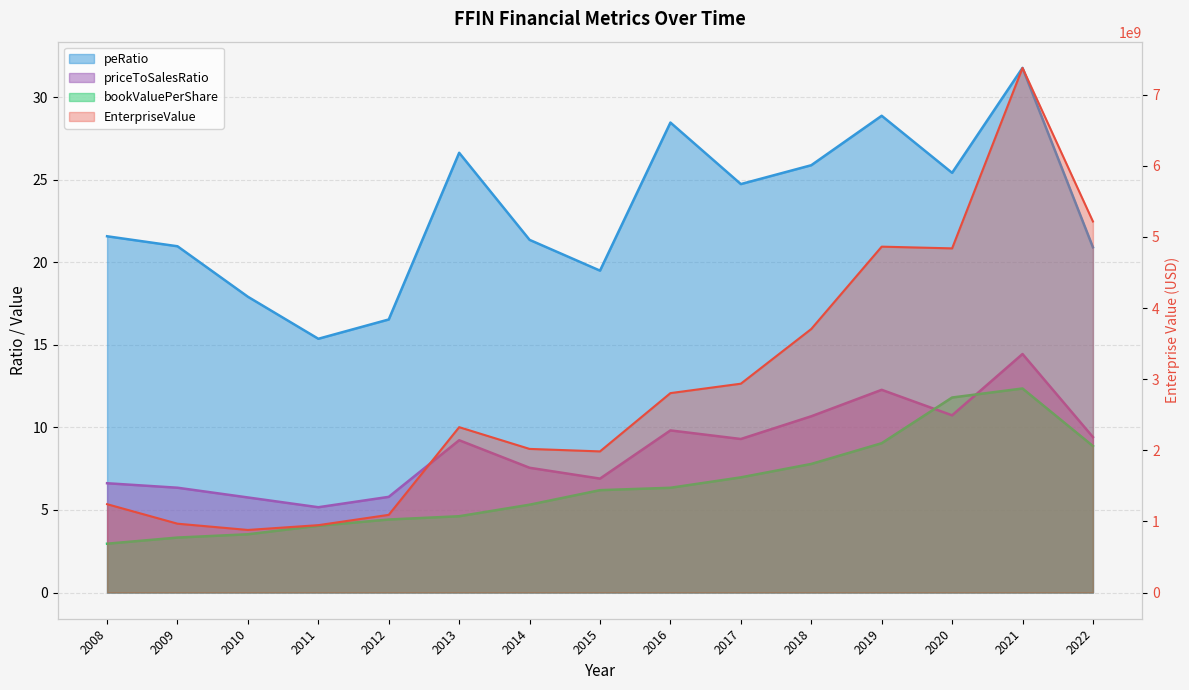

How many interior local peaks does the priceToSalesRatio series have?

4